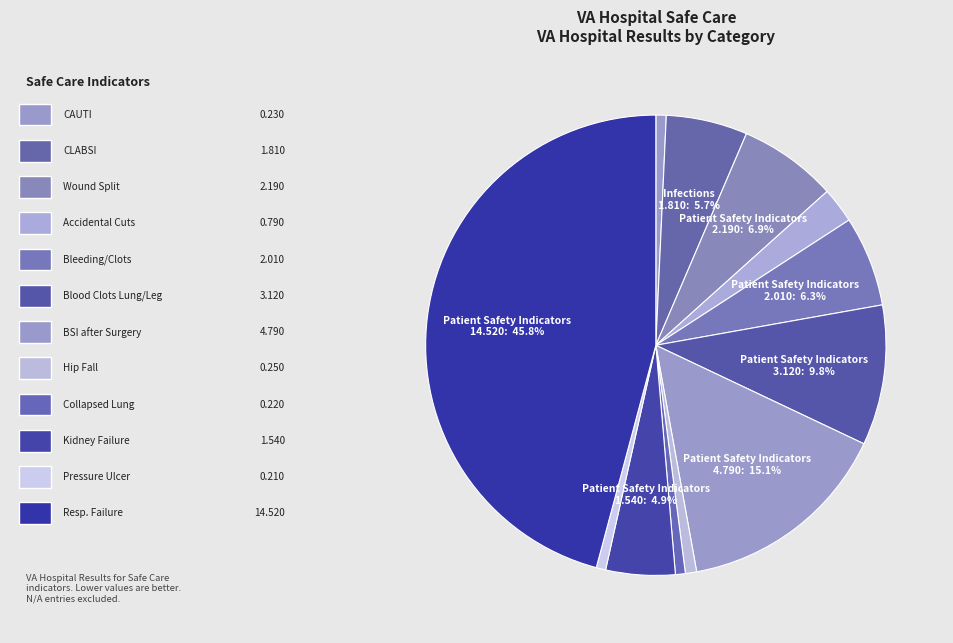

How many slices are in this pie chart?

12